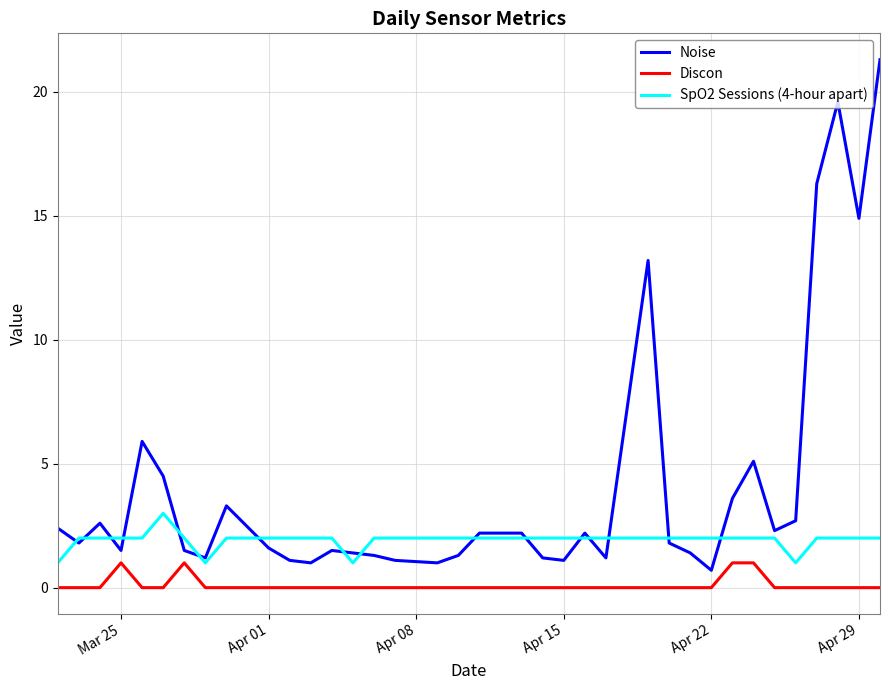

Rank the series by their average value, from lowest to highest.

Discon, SpO2 Sessions (4-hour apart), Noise